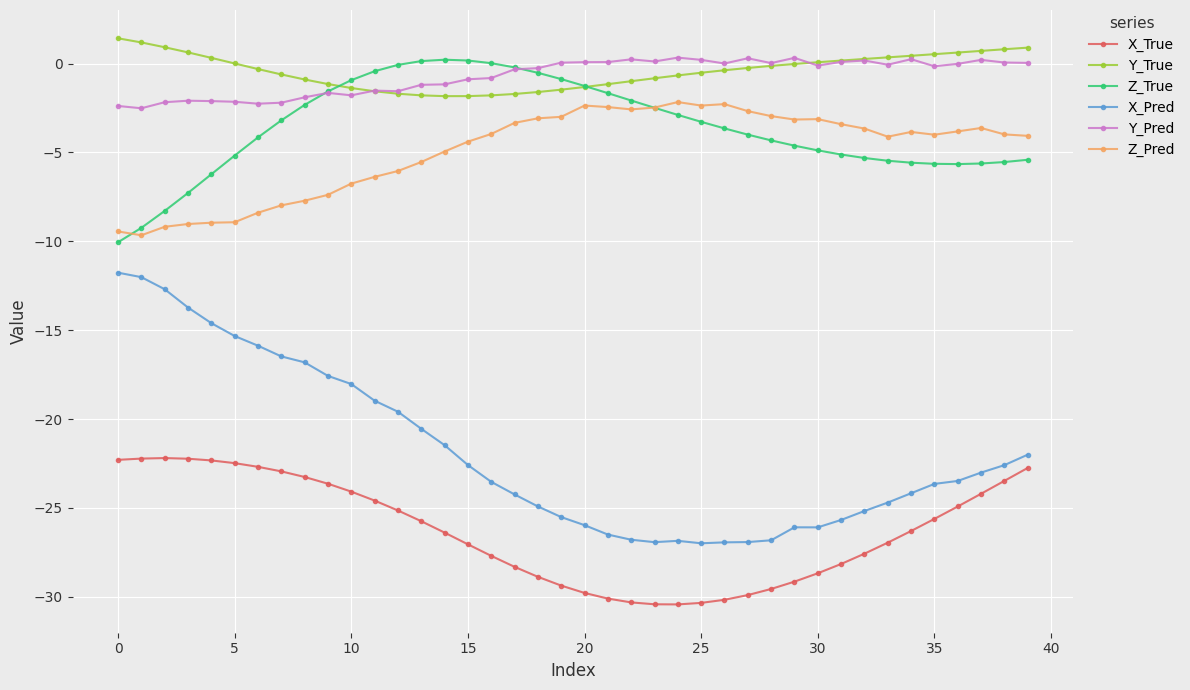

Which series has the widest spread of values?

X_Pred